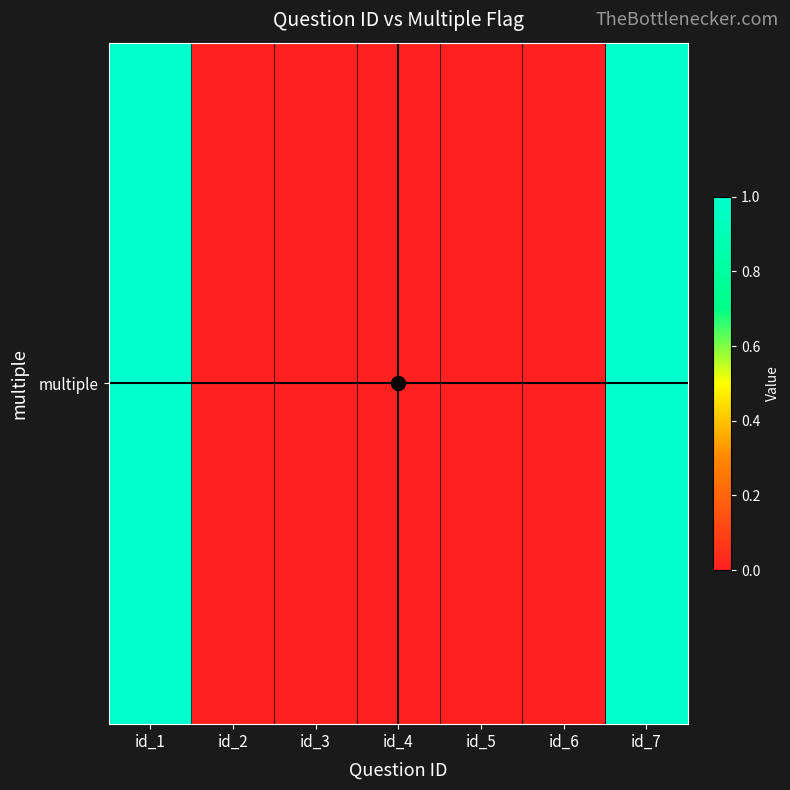

Rank the categories by value from highest to lowest.

id_1, id_7, id_2, id_3, id_4, id_5, id_6